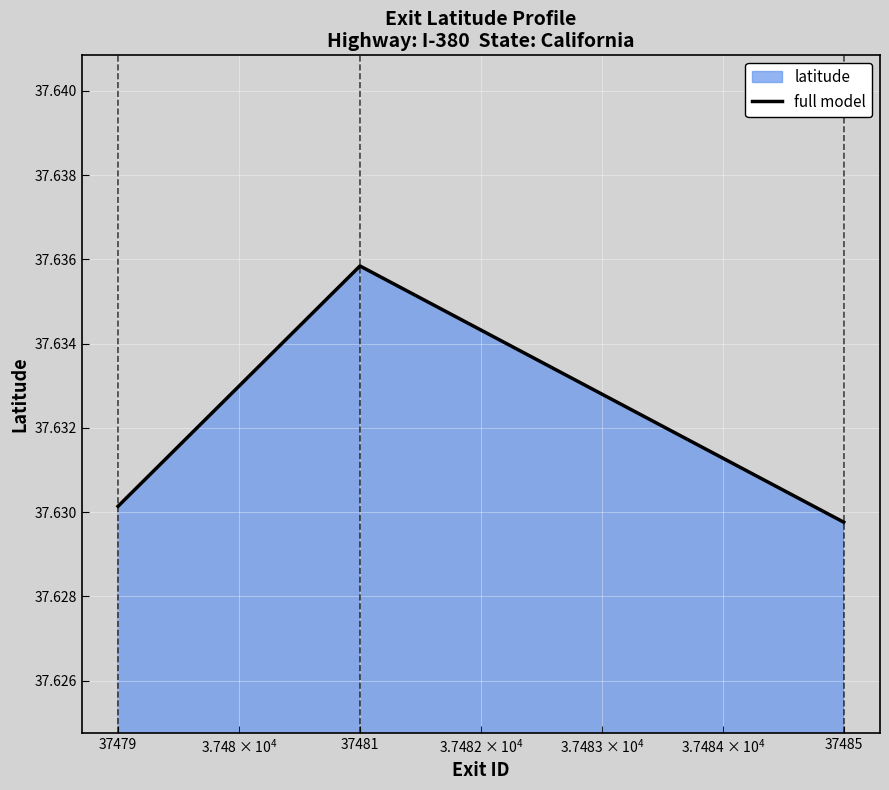

How many values are between 37 and 38?

3